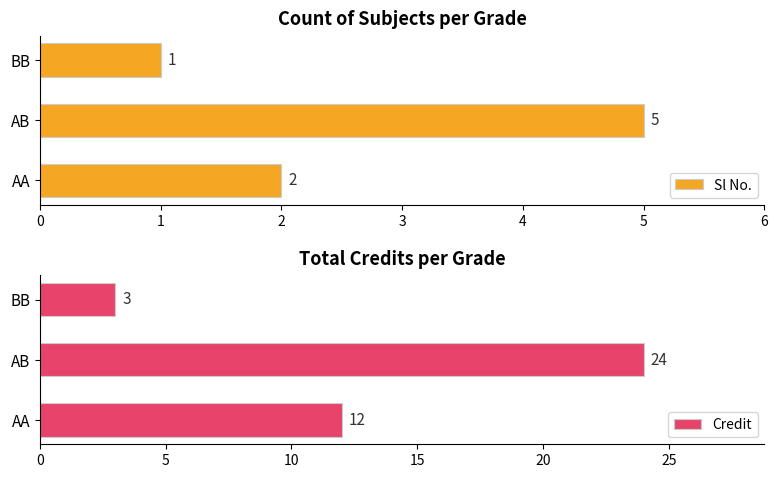

What is the value of the Sl No. bar at the 2nd from the left?

5